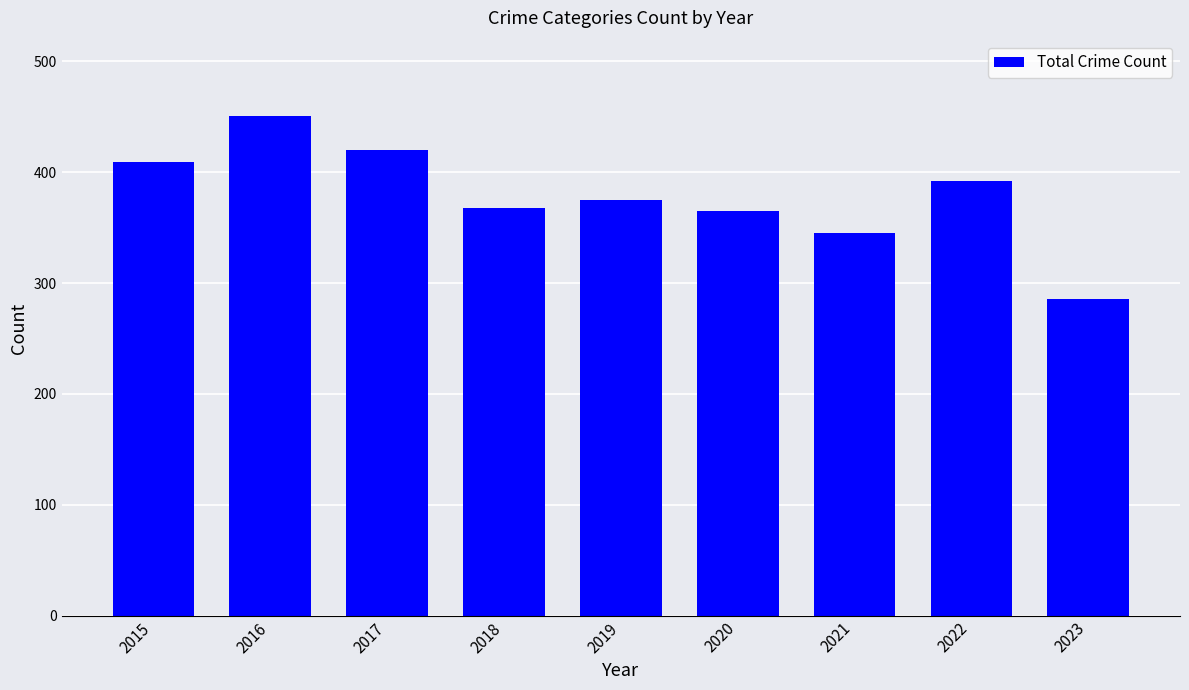

Reading left to right, extract all data points from this chart.

2015=409	2016=451	2017=420	2018=368	2019=375	2020=365	2021=345	2022=392	2023=286